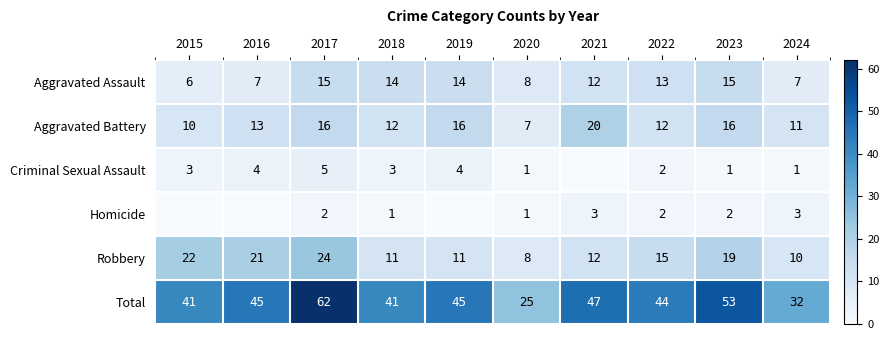

What is the difference between the Aggravated Assault values at 2020 and 2021?

4